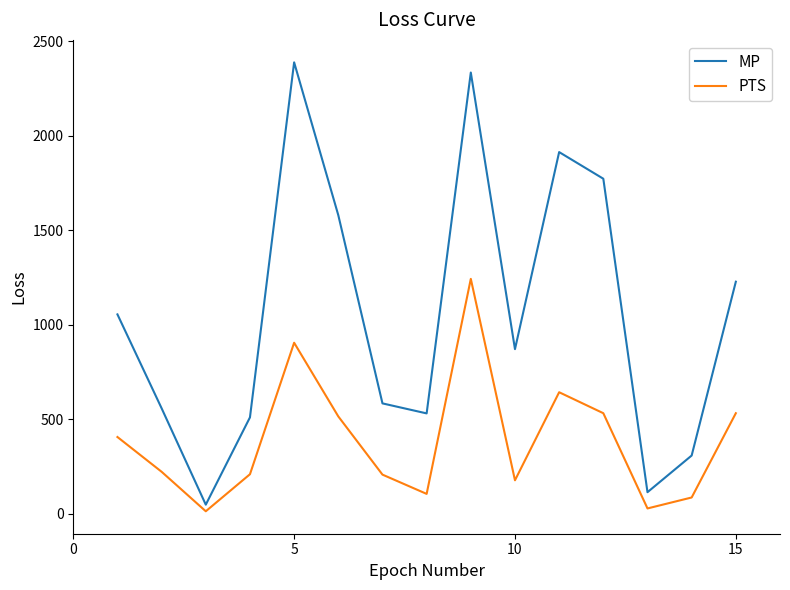

Rank the series by their average value, from highest to lowest.

MP, PTS